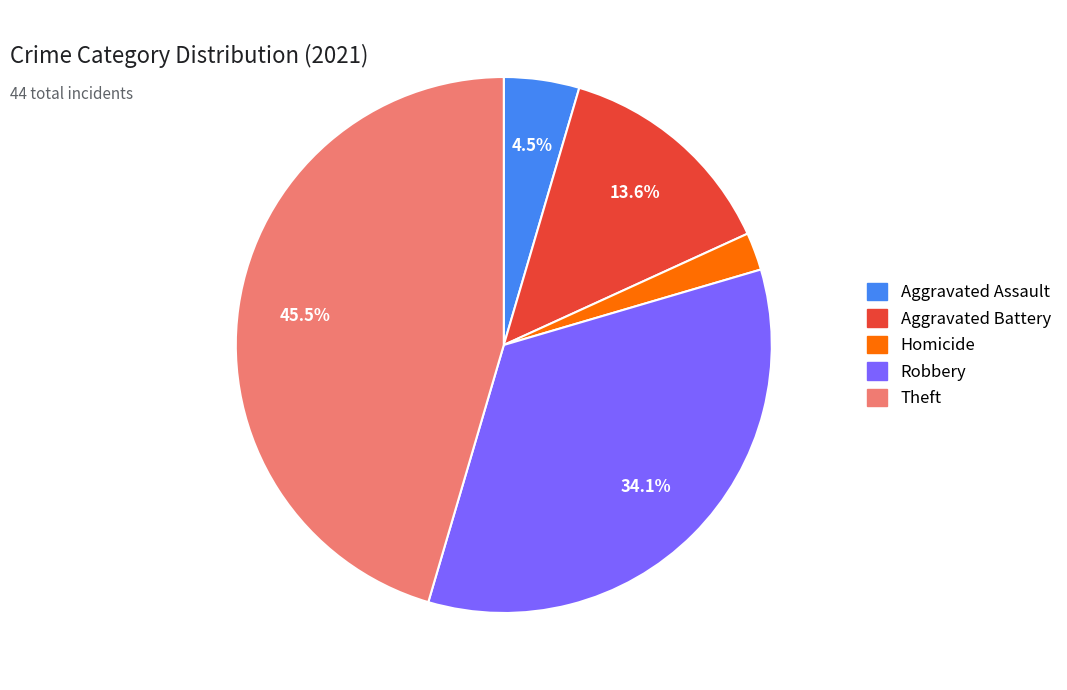

To the nearest percent, what is the average slice percentage?

20%